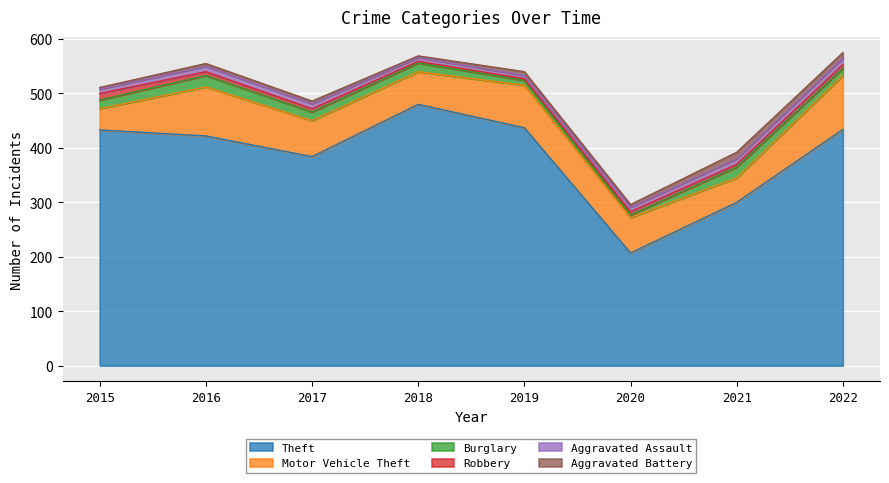

Which series has the widest spread of values?

Theft